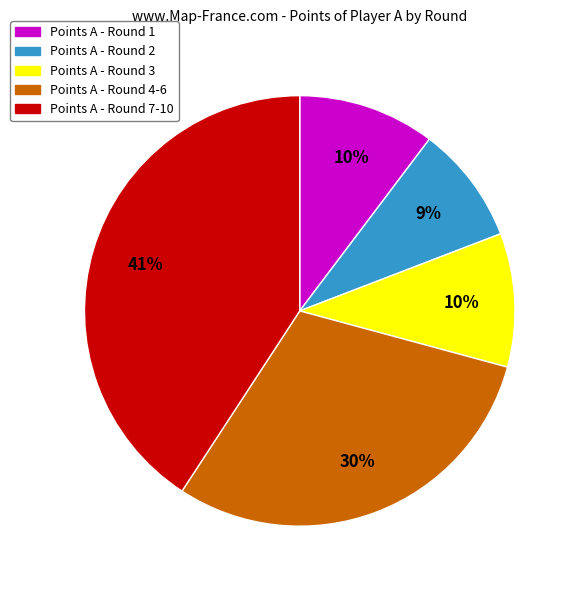

To the nearest percent, what is the average slice percentage?

20%